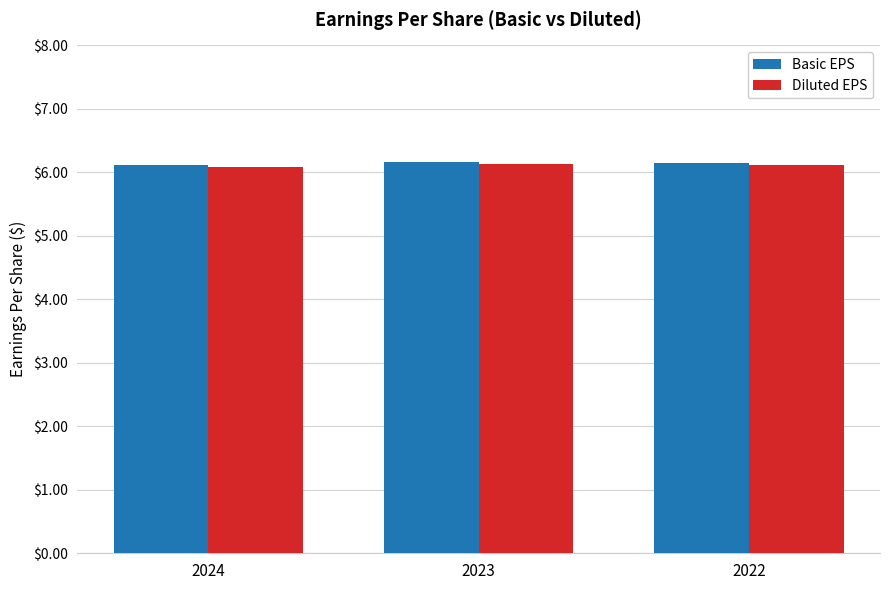

The Diluted EPS series shows 3.2 at 2023. True or false?

False